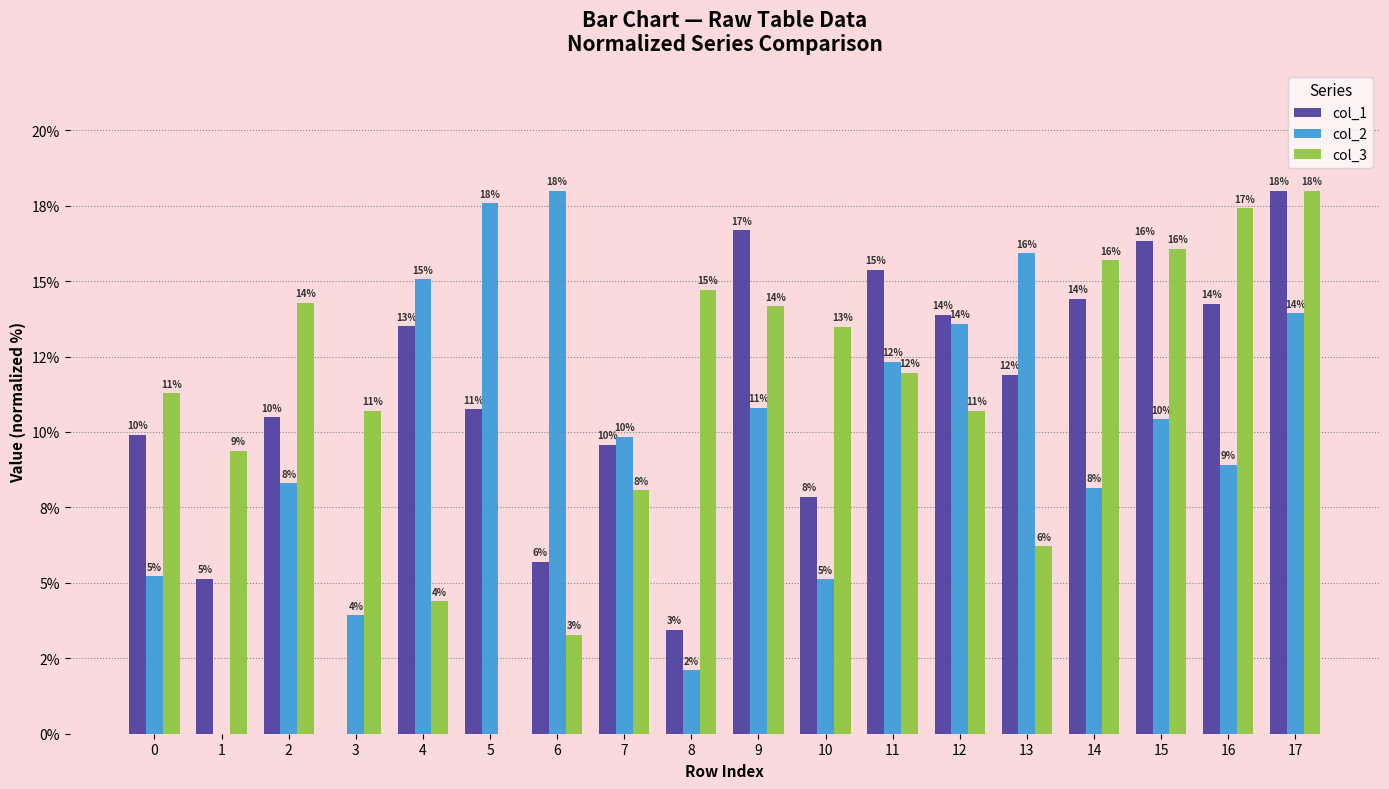

What are all the series names shown in the legend?

col_1, col_2, col_3